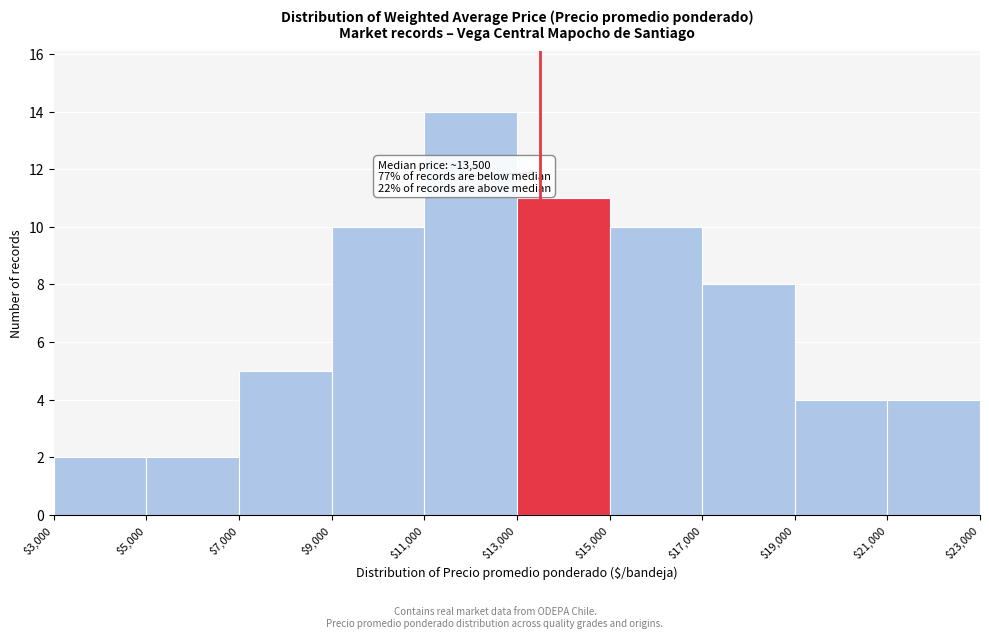

Which range on the x-axis has the tallest bar?

$11,000 to $13,000